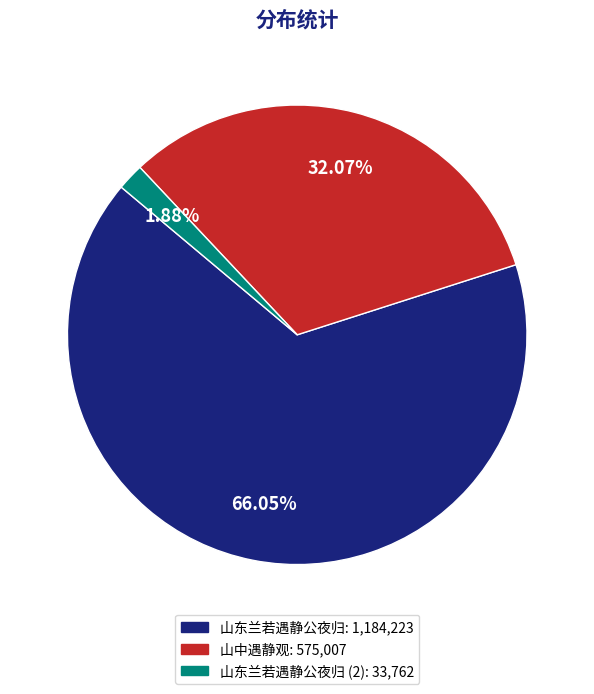

Does any single category account for the majority?

Yes